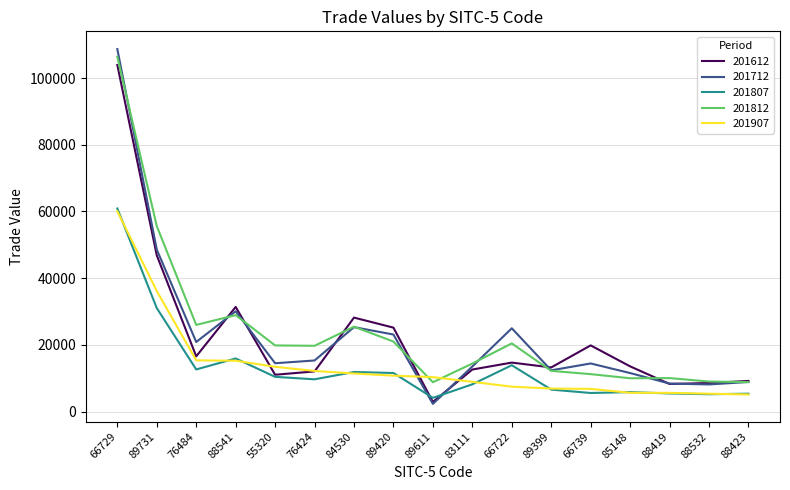

Count the number of categories in the chart.

17